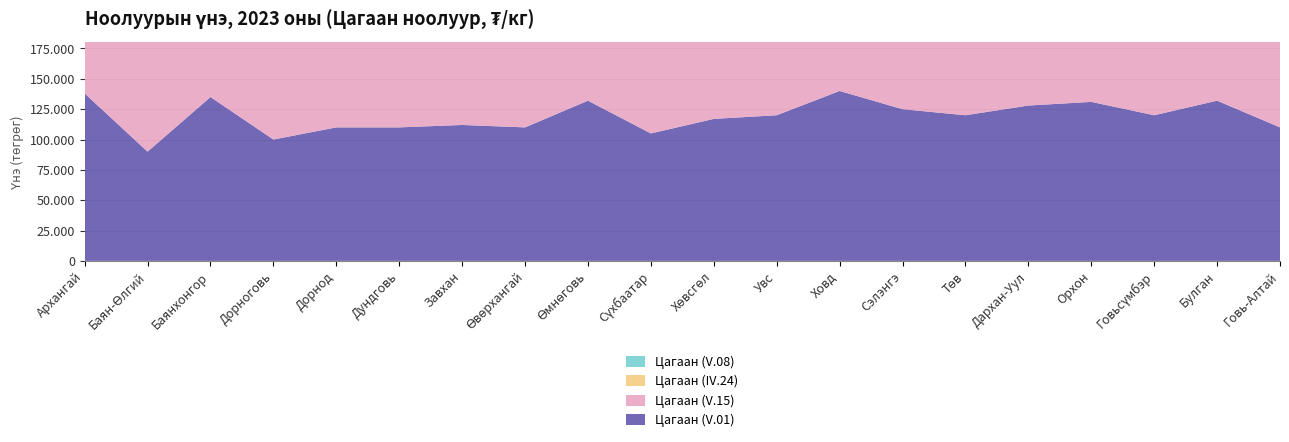

Reading right to left, list all the values displayed in this chart.

Цагаан (V.01): Говь-Алтай=110000	Булган=132000	Говьсүмбэр=120000	Орхон=131000	Дархан-Уул=128000	Төв=120000	Сэлэнгэ=125000	Ховд=140000	Увс=120000	Хөвсгөл=117000	Сүхбаатар=105000	Өмнөговь=132000	Өвөрхангай=110000	Завхан=112000	Дундговь=110000	Дорнод=110000	Дорноговь=100000	Баянхонгор=135000	Баян-Өлгий=90000	Архангай=138000
Цагаан (V.15): Говь-Алтай=110000	Булган=132000	Говьсүмбэр=120000	Орхон=131000	Дархан-Уул=132000	Төв=132000	Сэлэнгэ=125000	Ховд=140000	Увс=120000	Хөвсгөл=118000	Сүхбаатар=127000	Өмнөговь=135000	Өвөрхангай=110000	Завхан=113000	Дундговь=110000	Дорнод=112000	Дорноговь=112000	Баянхонгор=135000	Баян-Өлгий=110000	Архангай=138000
Цагаан (IV.24): Говь-Алтай=100000	Булган=130000	Говьсүмбэр=120000	Орхон=131000	Дархан-Уул=132000	Төв=130000	Сэлэнгэ=128000	Ховд=138000	Увс=120000	Хөвсгөл=118000	Сүхбаатар=128000	Өмнөговь=136000	Өвөрхангай=112000	Завхан=116000	Дундговь=116000	Дорнод=136000	Дорноговь=113000	Баянхонгор=143000	Баян-Өлгий=95000	Архангай=140000
Цагаан (V.08): Говь-Алтай=110000	Булган=132000	Говьсүмбэр=130000	Орхон=131000	Дархан-Уул=132000	Төв=132000	Сэлэнгэ=125000	Ховд=138000	Увс=120000	Хөвсгөл=118000	Сүхбаатар=127000	Өмнөговь=138000	Өвөрхангай=112000	Завхан=120000	Дундговь=115000	Дорнод=133000	Дорноговь=112500	Баянхонгор=140000	Баян-Өлгий=115000	Архангай=135000